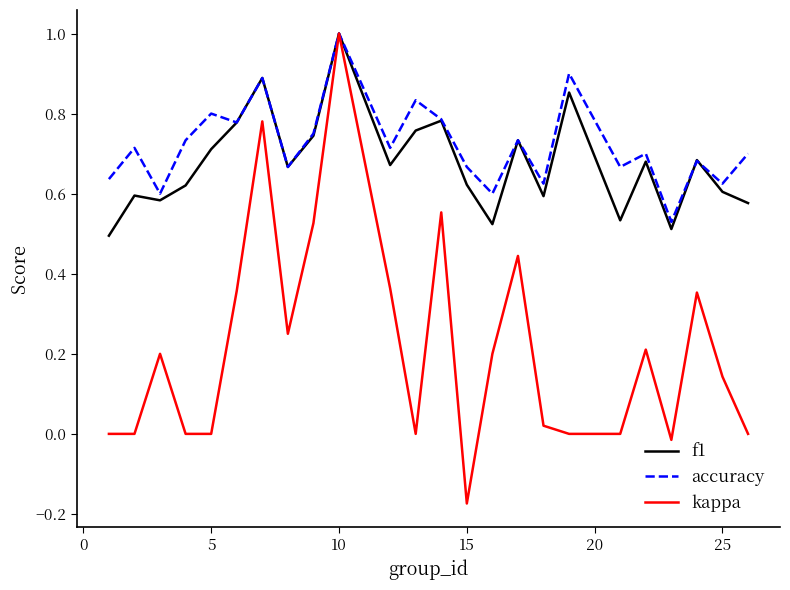

Which series has the largest range (max minus min)?

kappa